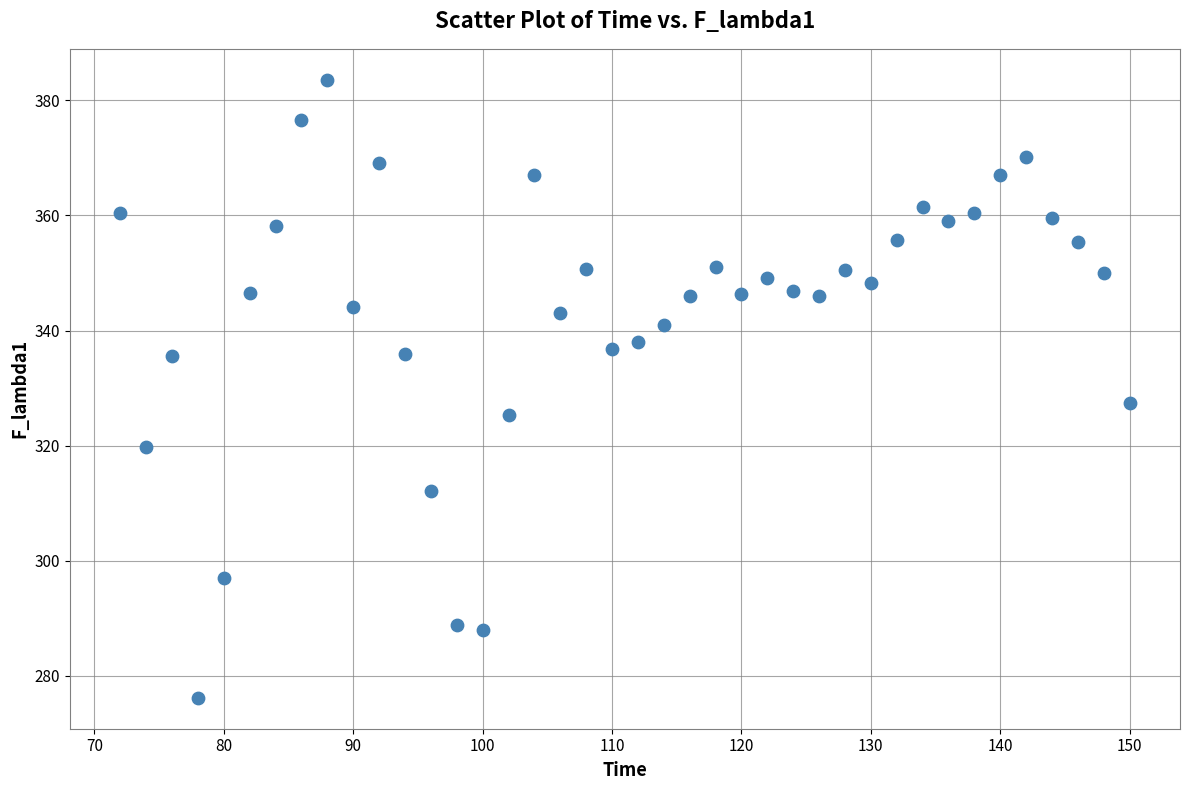

What is the range of Y values (max minus min)?

107.4